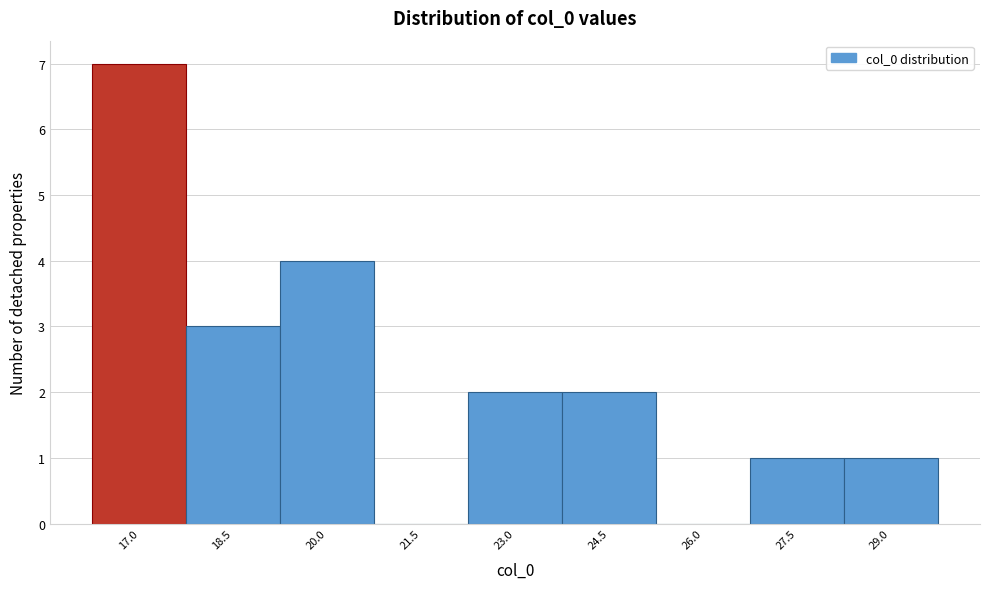

Reading left to right, list all the values displayed in this chart.

17.0=7	18.5=3	20.0=4	21.5=0	23.0=2	24.5=2	26.0=0	27.5=1	29.0=1